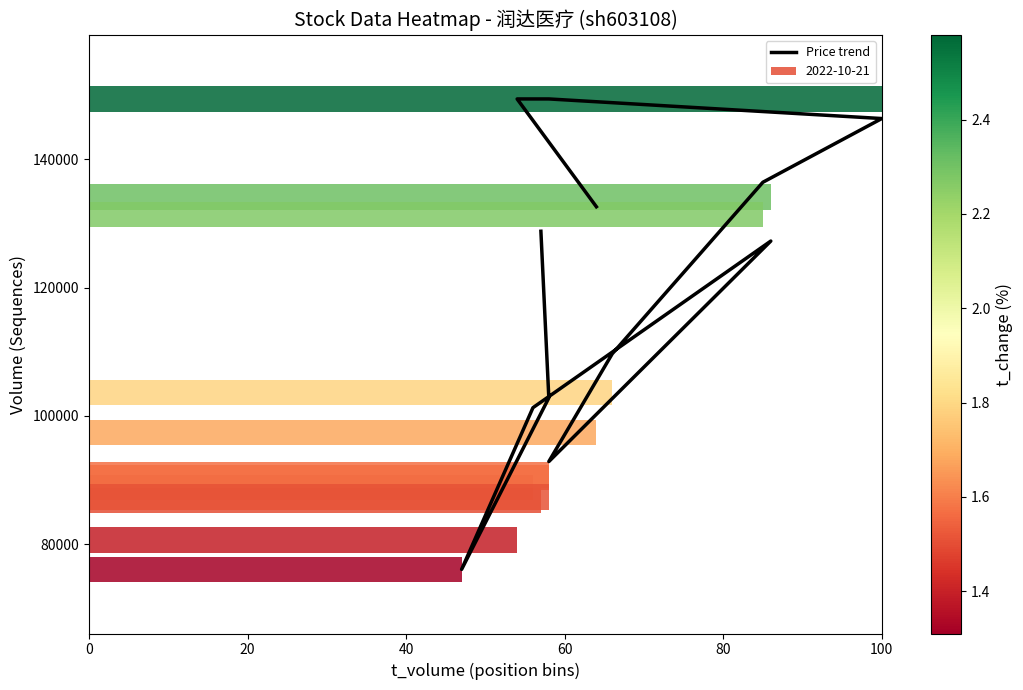

The chart shows a value of 102796.6 at 20. True or false?

True